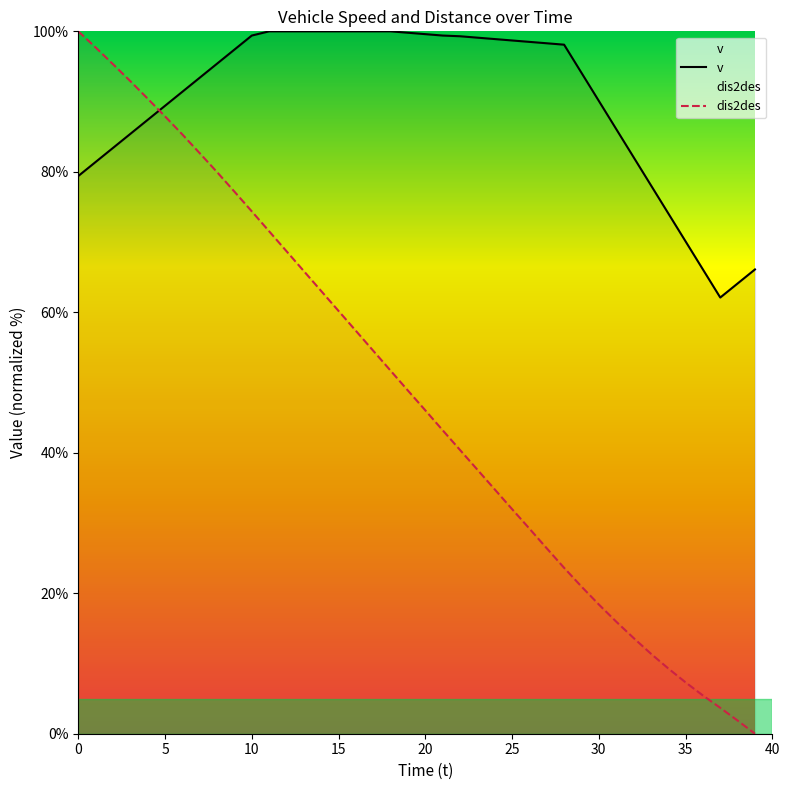

Which series ends up on top after the final intersection of v and dis2des?

v